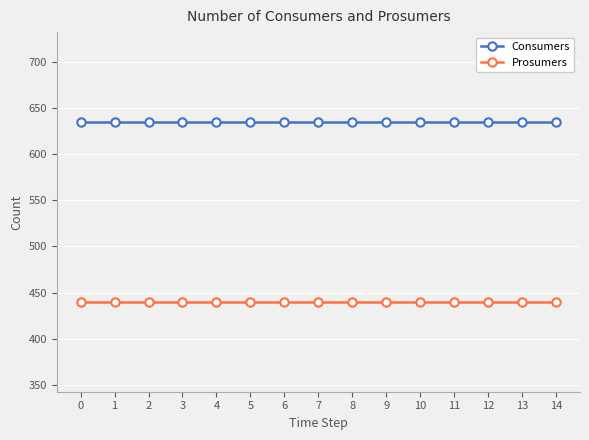

Is the value of Consumers at 11 greater than the value of Prosumers at 4?

Yes